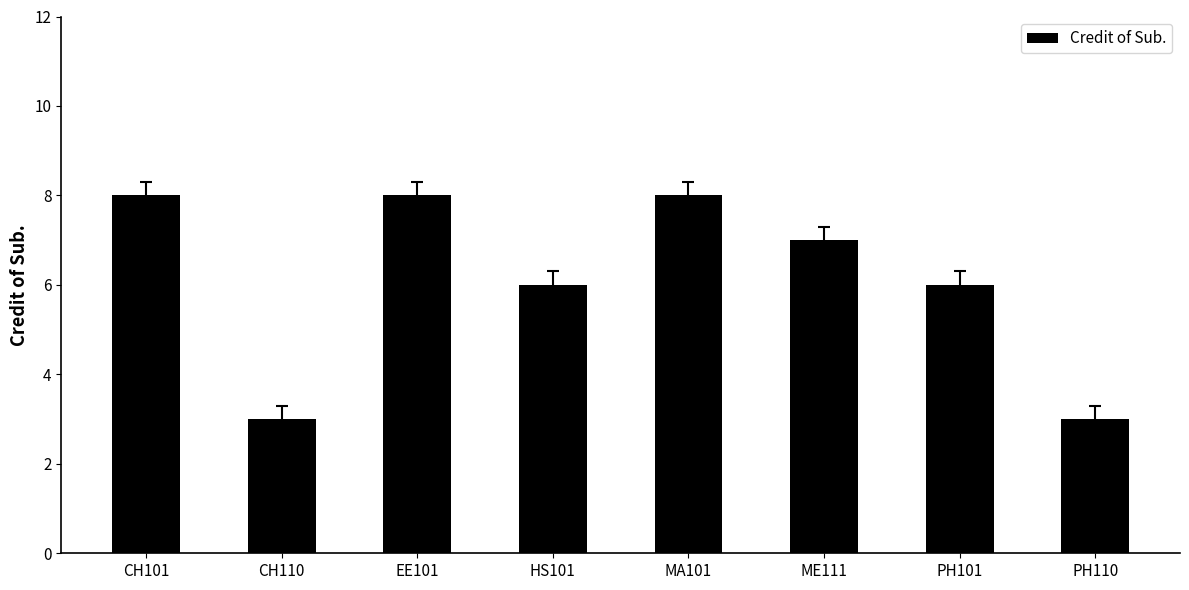

Count the number of categories in the chart.

8